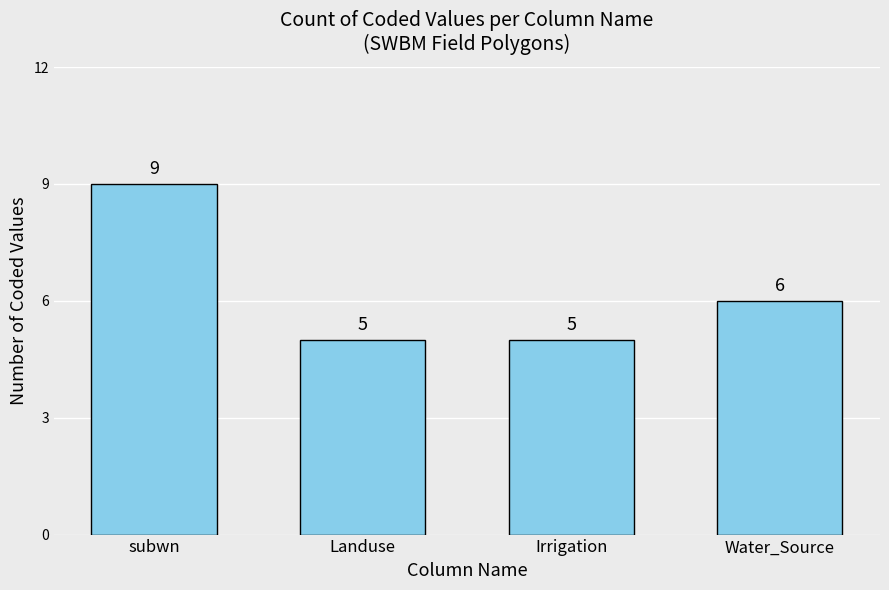

Reading right to left, what are all the values shown in this chart?

6	5	5	9